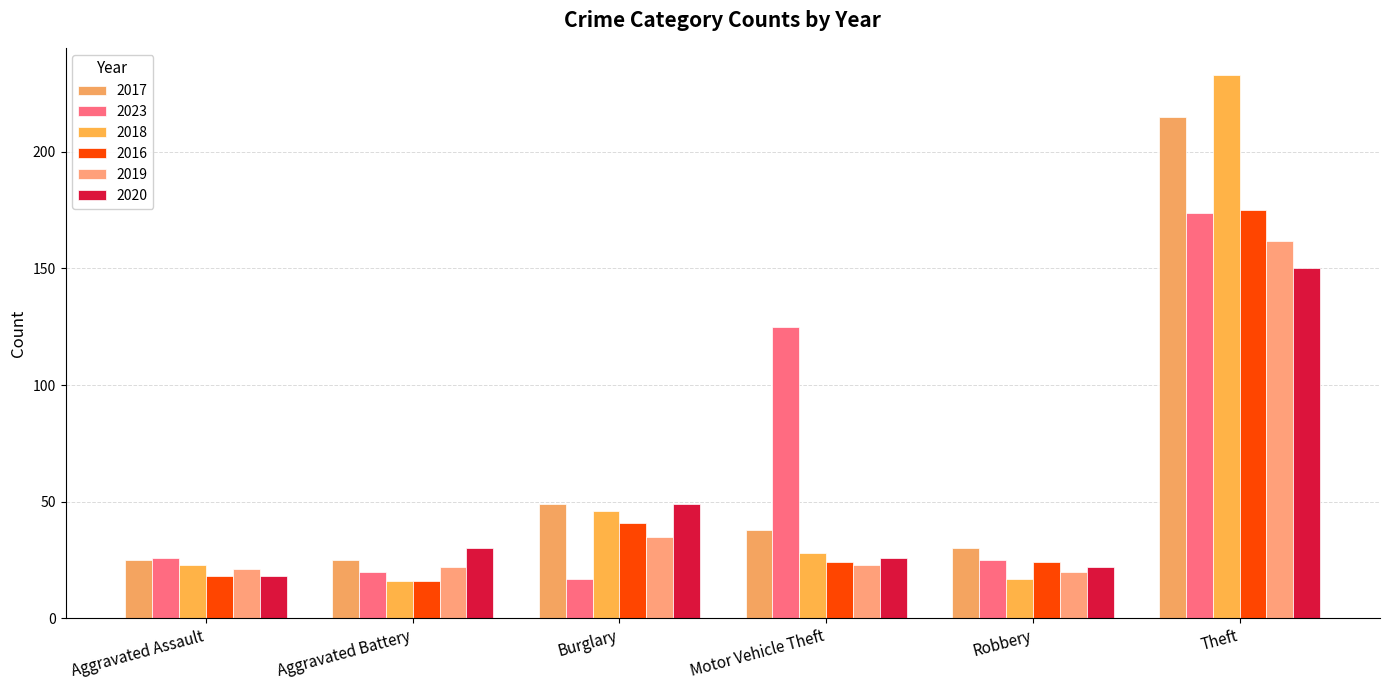

Count the number of data series in this chart.

6